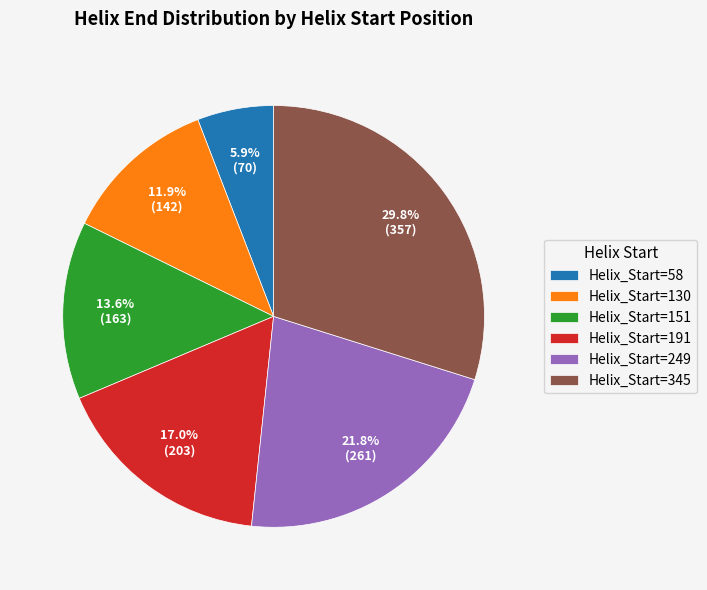

Does Helix_Start=191 represent more than half of the total?

No